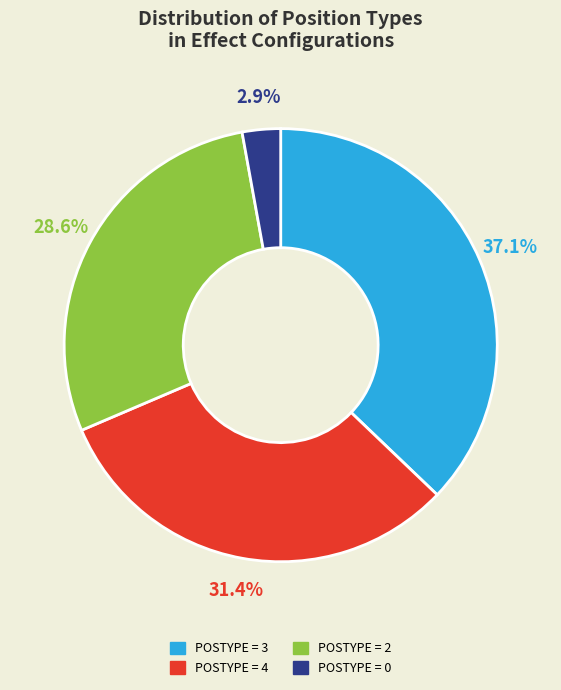

What is the largest slice in the pie chart?

POSTYPE = 3